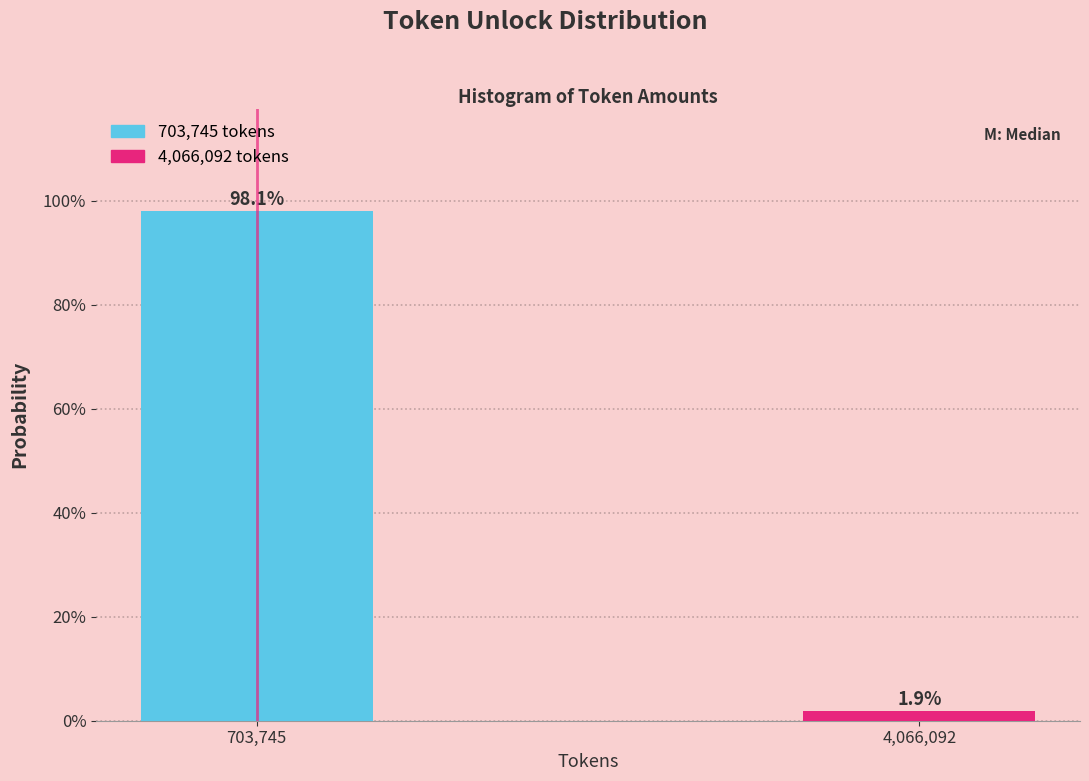

Reading left to right, transcribe all the data shown in this chart.

98.1	1.9